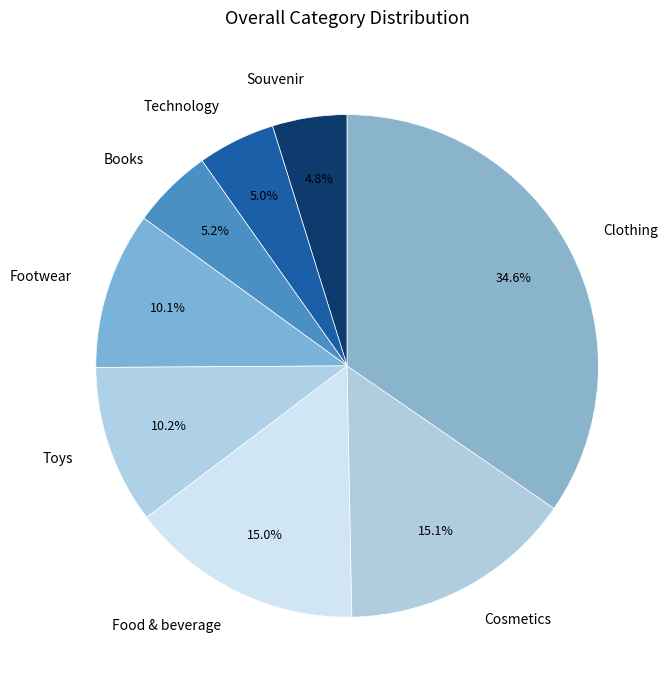

Which has a higher value, Food & beverage or Technology?

Food & beverage